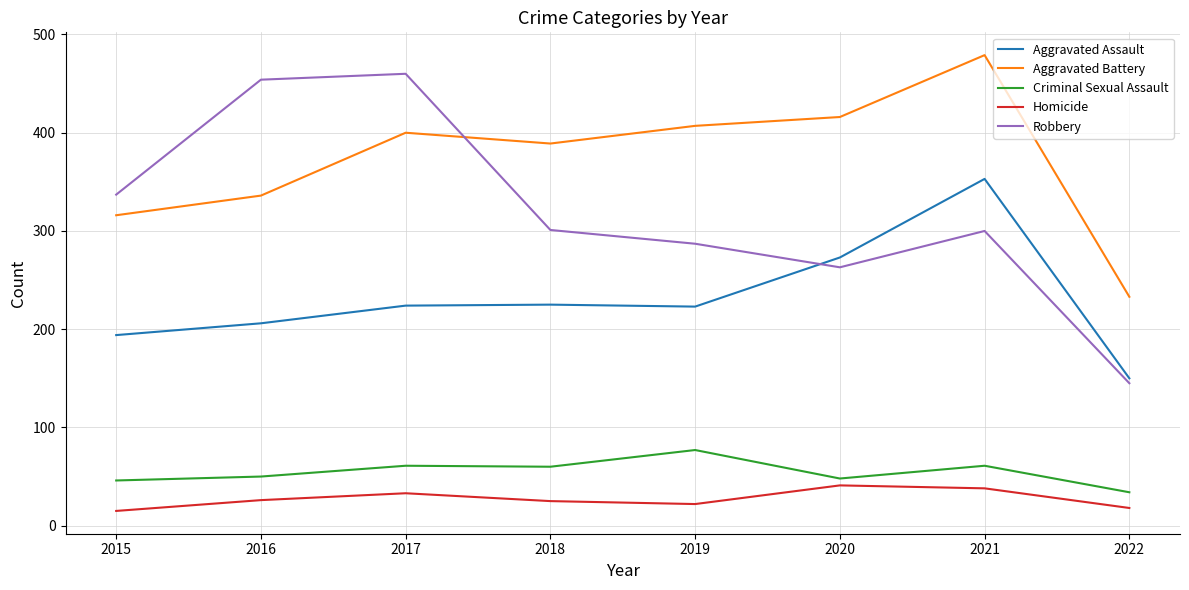

Is it true that Homicide equals 44 at 2018?

False